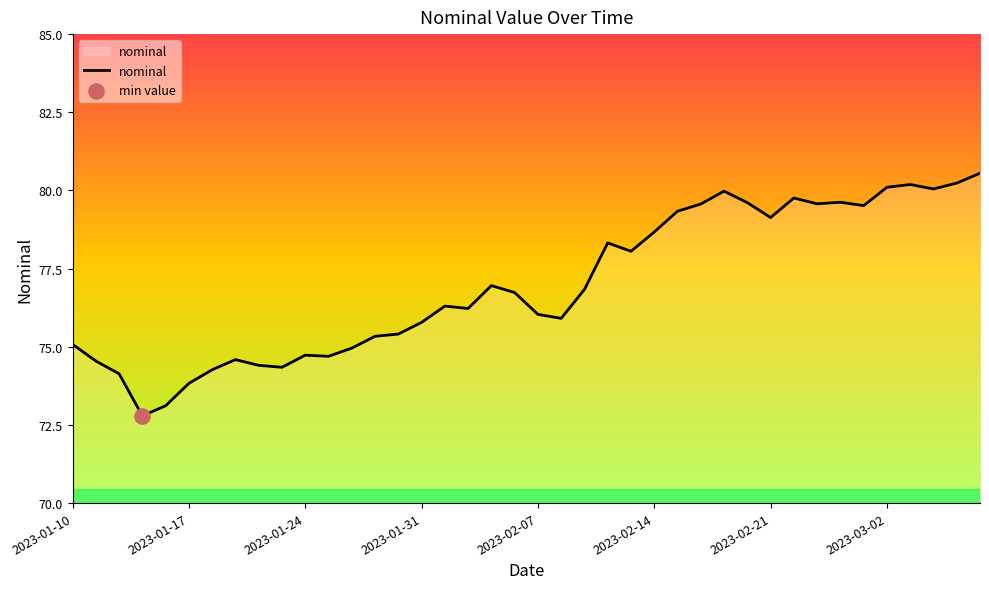

What is the greatest value displayed?

80.5